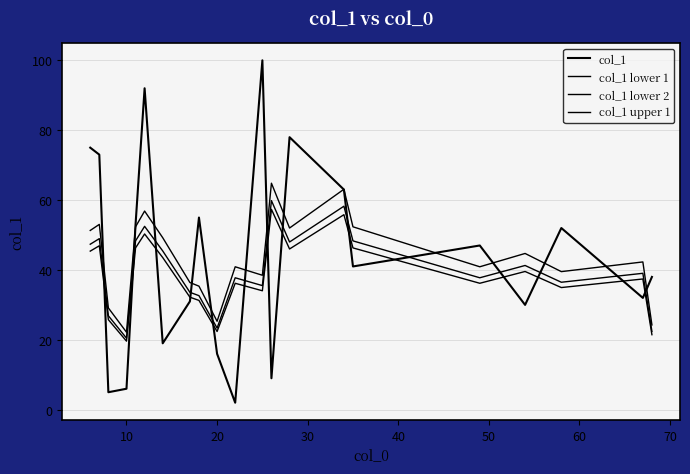

Is this an area chart (filled region under the line)?

No